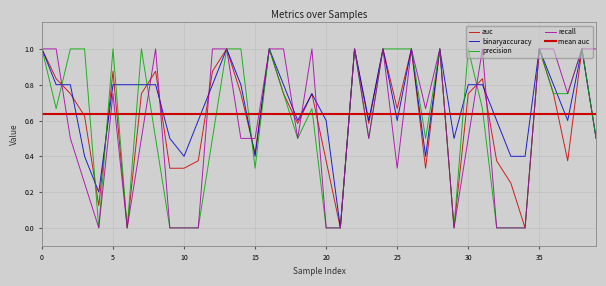

Where do auc and binaryaccuracy first cross each other?

1 and 2